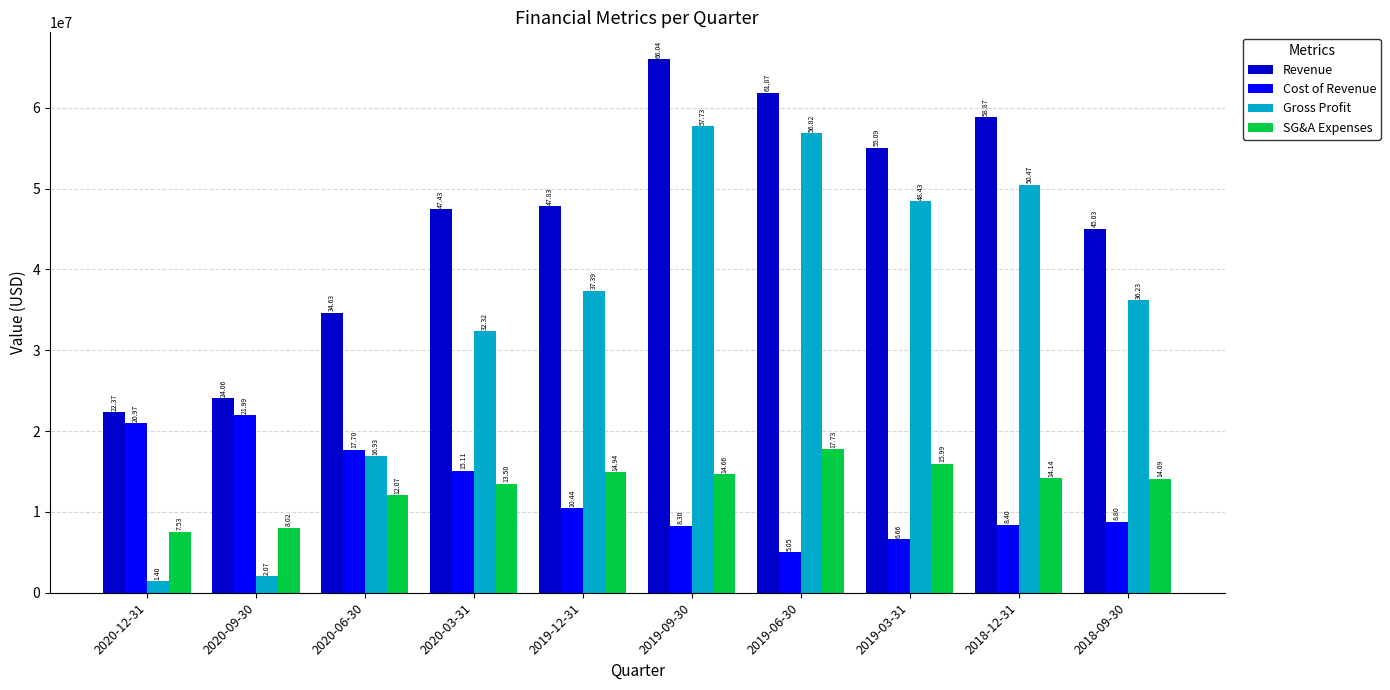

List the labels in order of Cost of Revenue value, smallest first.

2019-06-30, 2019-03-31, 2019-09-30, 2018-12-31, 2018-09-30, 2019-12-31, 2020-03-31, 2020-06-30, 2020-12-31, 2020-09-30